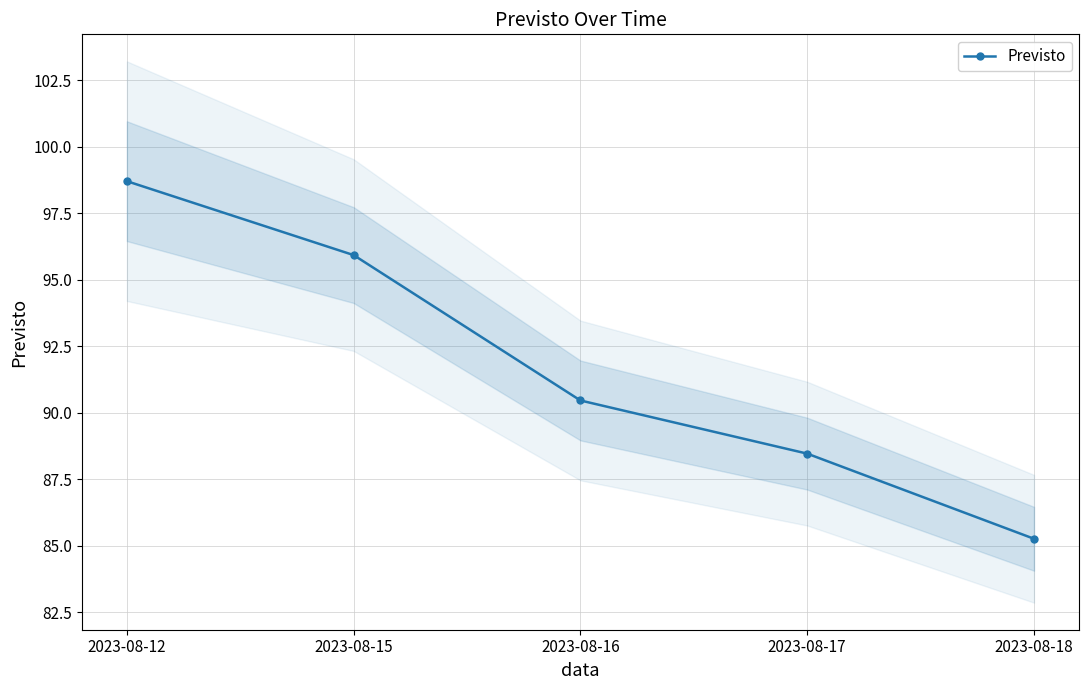

Is it true that the value at 2023-08-15 is 128.9?

False